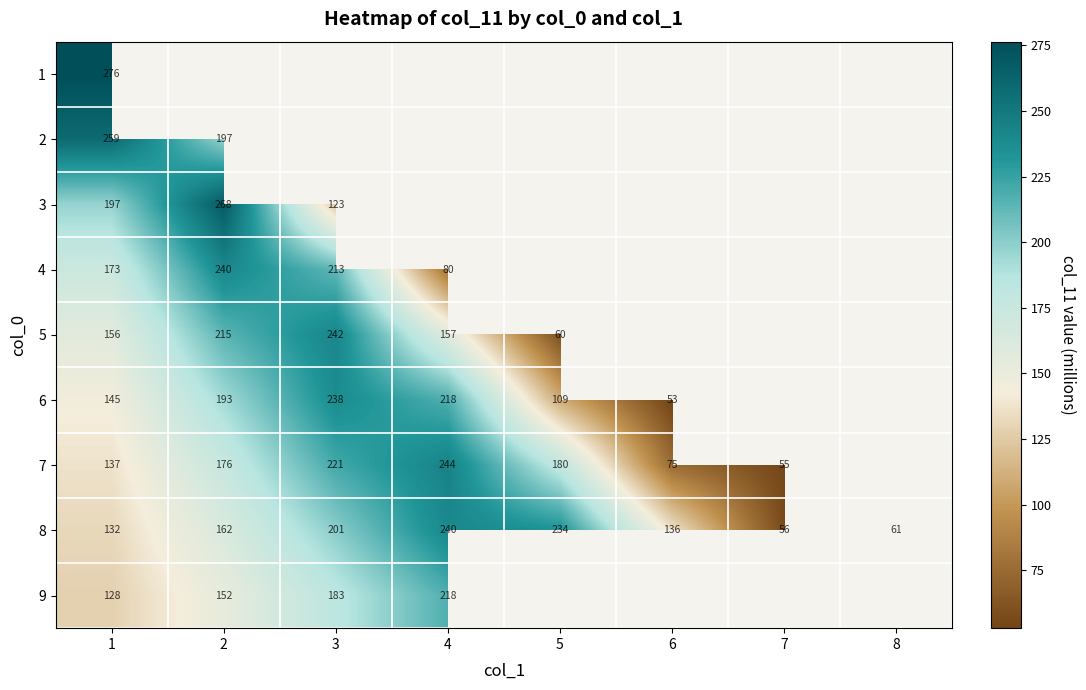

Is the value of 5 at 1 greater than the value of 7 at 4?

No